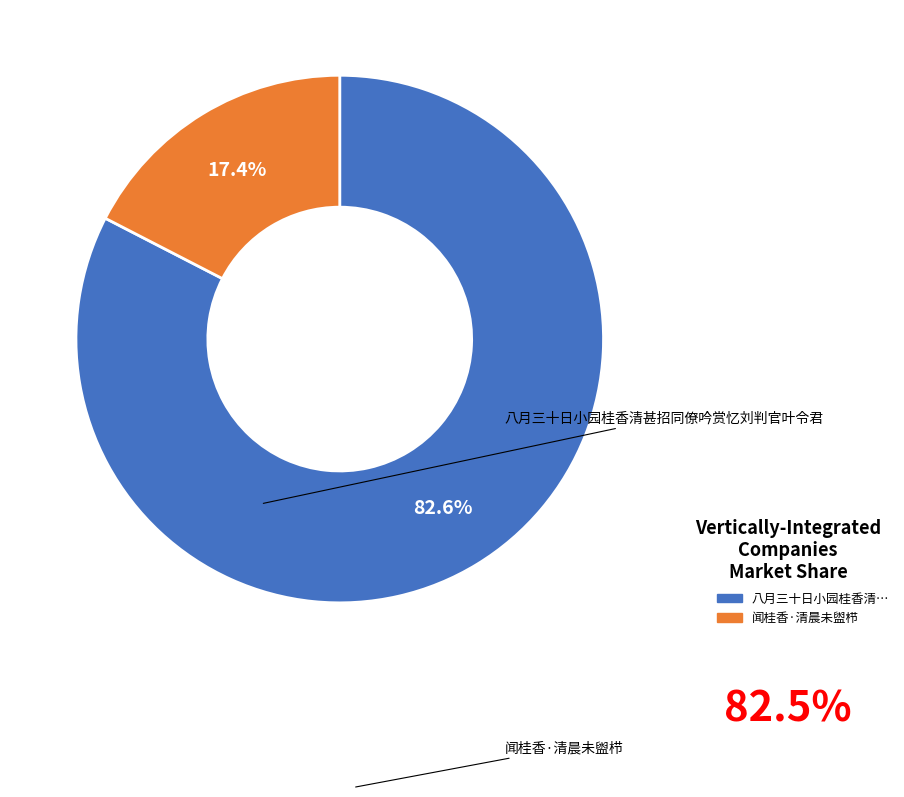

Does any single category account for the majority?

Yes